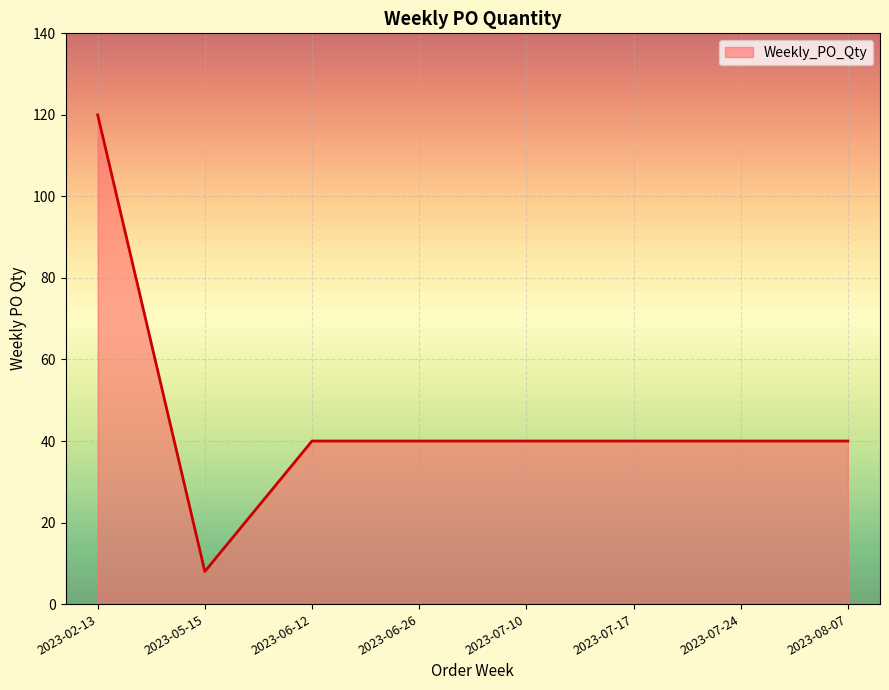

What is the change in value from 2023-05-15 to 2023-06-26?

+32